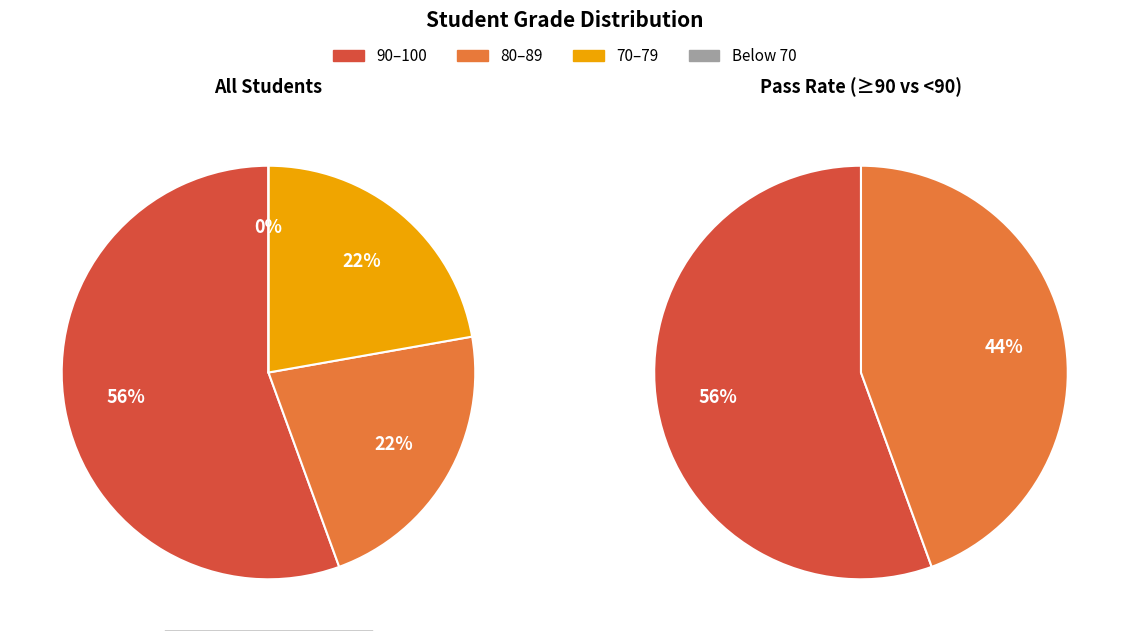

The 4 slice represents 24% of the pie. True or false?

False